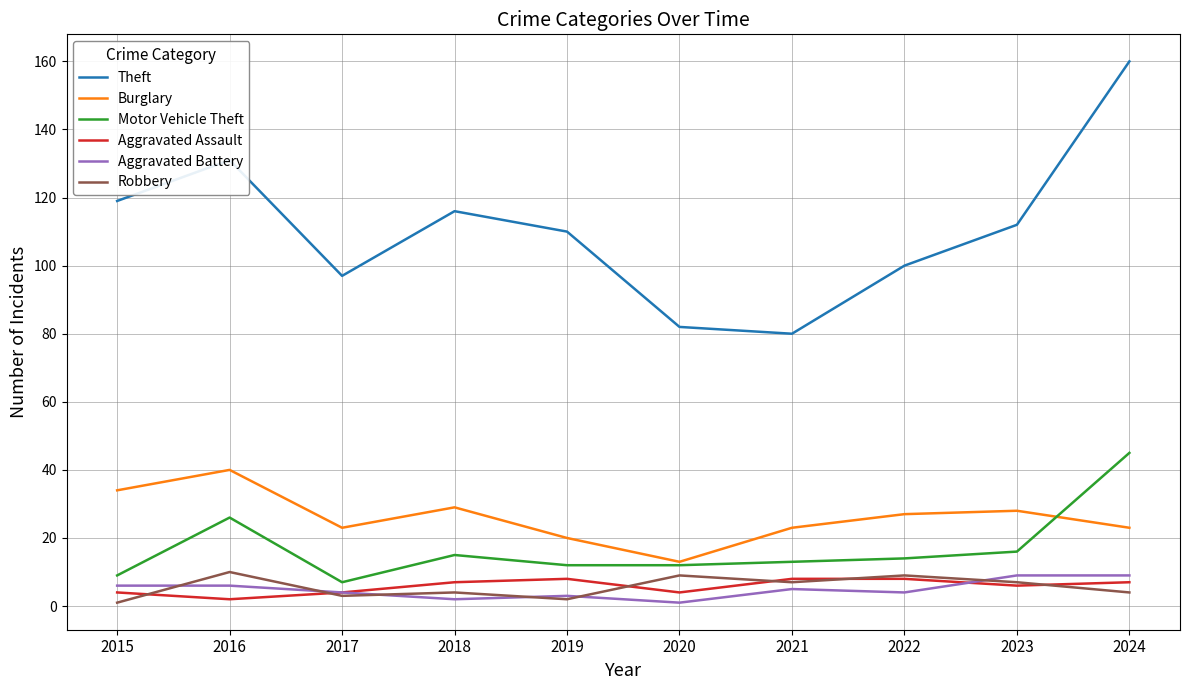

The value of Burglary at 2022 is 27. True or false?

True